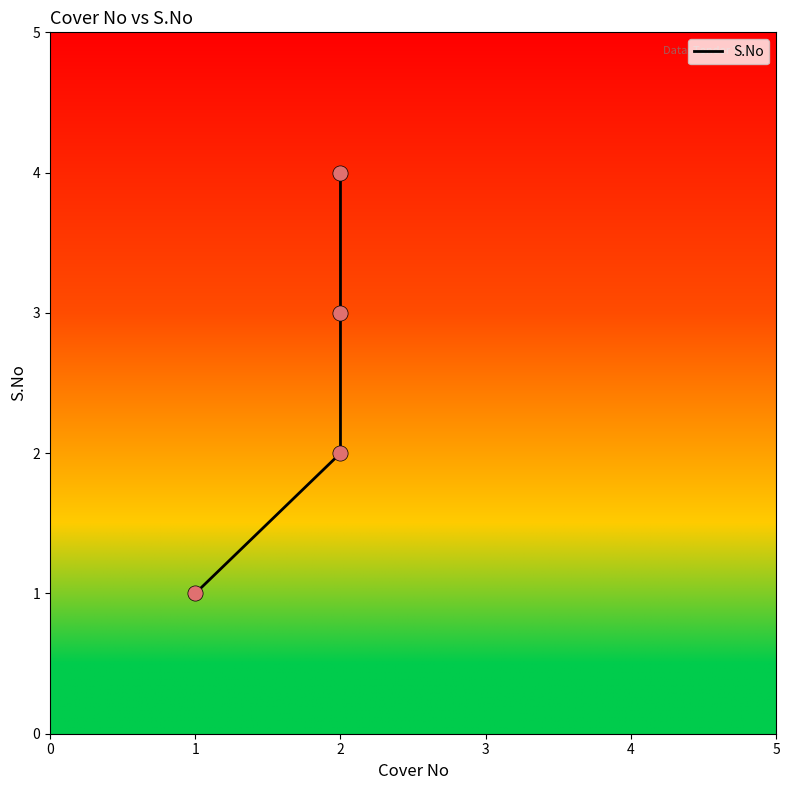

What is the change in value from 1 to 2?

+1